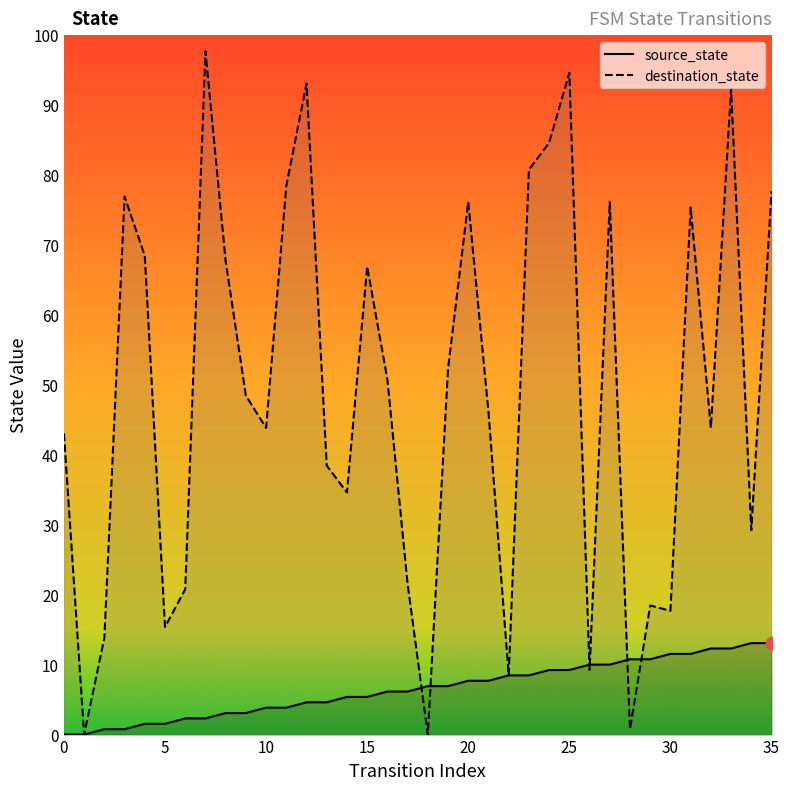

Which series reaches the maximum Y coordinate?

destination_state